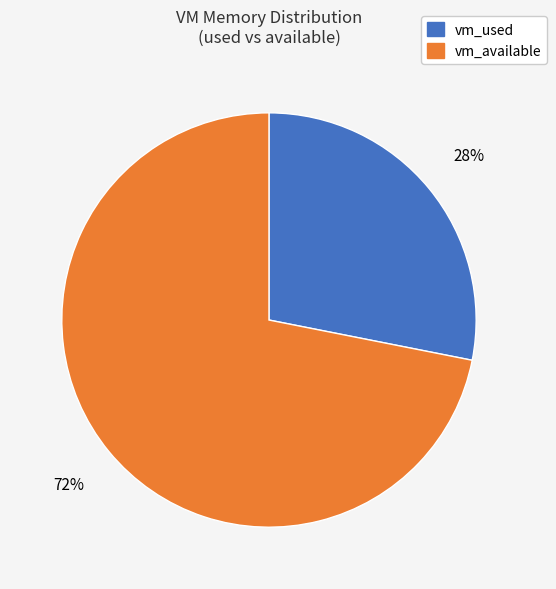

How many segments does this pie chart have?

2